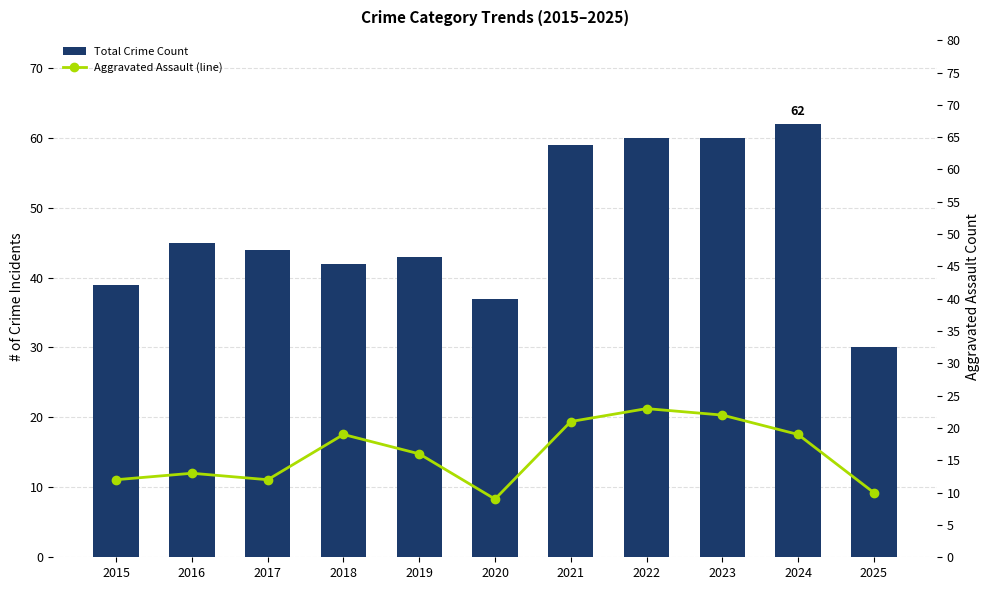

At which label is Total Crime Count closest to 46?

2016